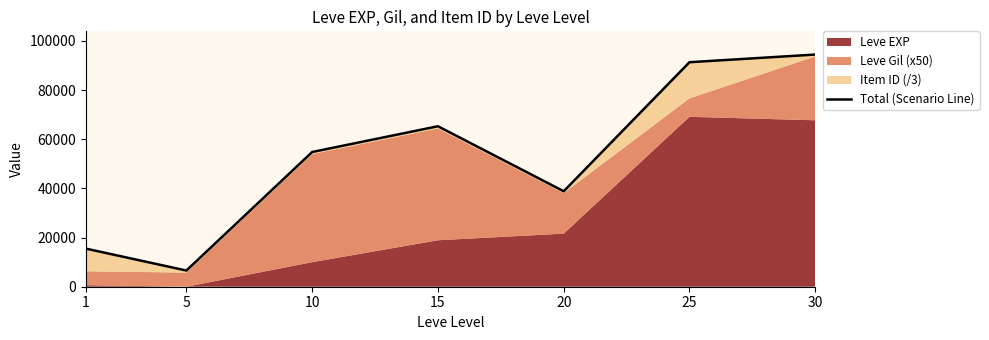

What is the approximate value at 10?

54822.0